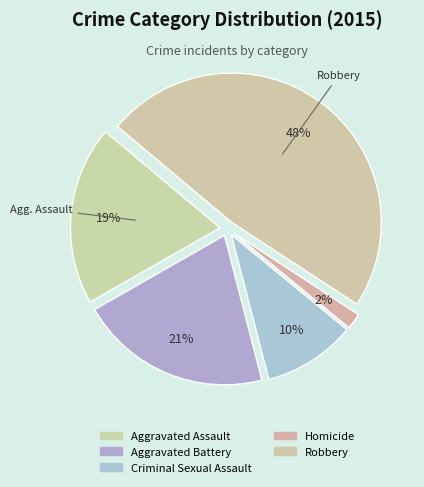

How many segments does this pie chart have?

5